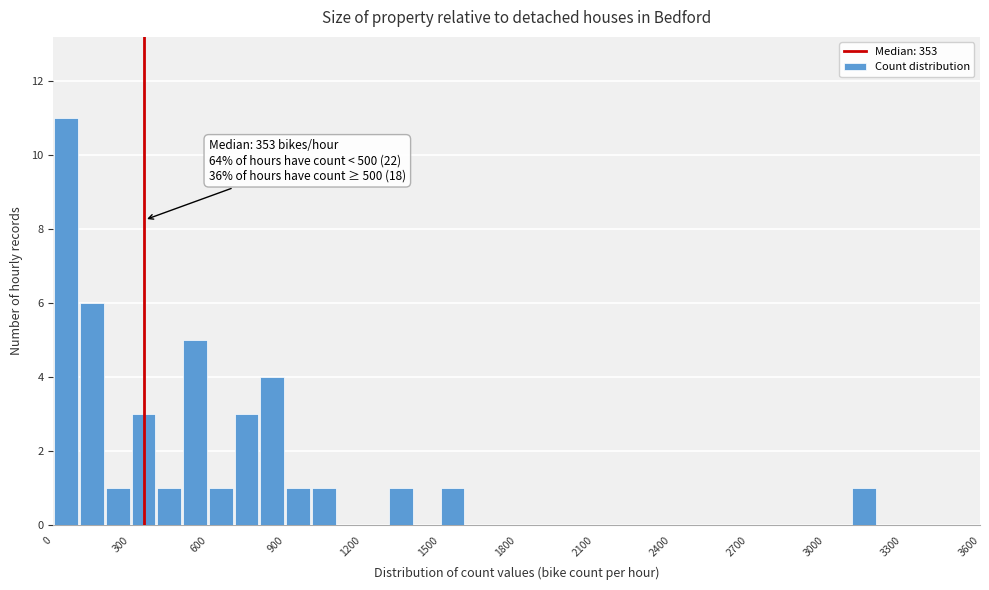

Read against the x-axis, roughly where is the centre of the tallest bar?

50